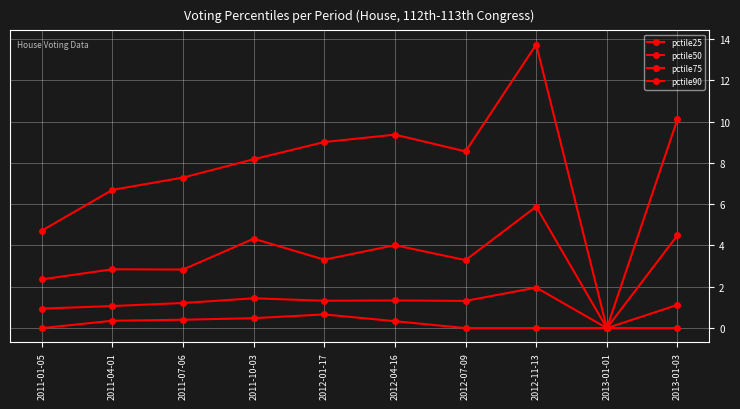

At which category does pctile90 reach its first local peak?

2012-04-16